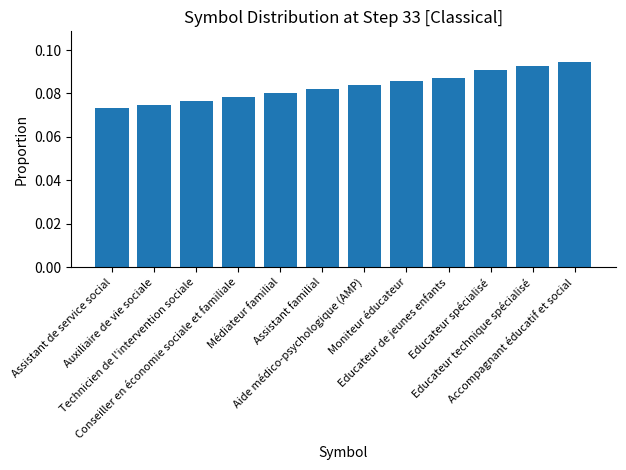

Rank the categories by value from lowest to highest.

Assistant de service social, Auxiliaire de vie sociale, Technicien de l'intervention sociale, Conseiller en économie sociale et familiale, Médiateur familial, Assistant familial, Aide médico-psychologique (AMP), Moniteur éducateur, Educateur de jeunes enfants, Educateur spécialisé, Educateur technique spécialisé, Accompagnant éducatif et social